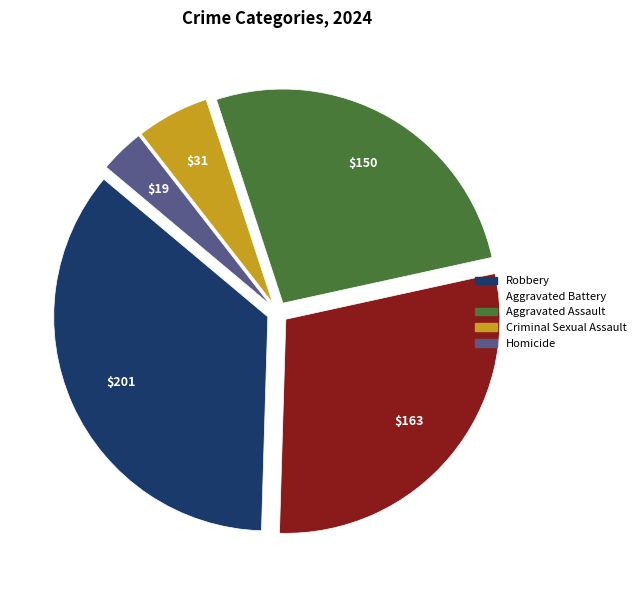

Between Criminal Sexual Assault and Homicide, which is larger?

Criminal Sexual Assault